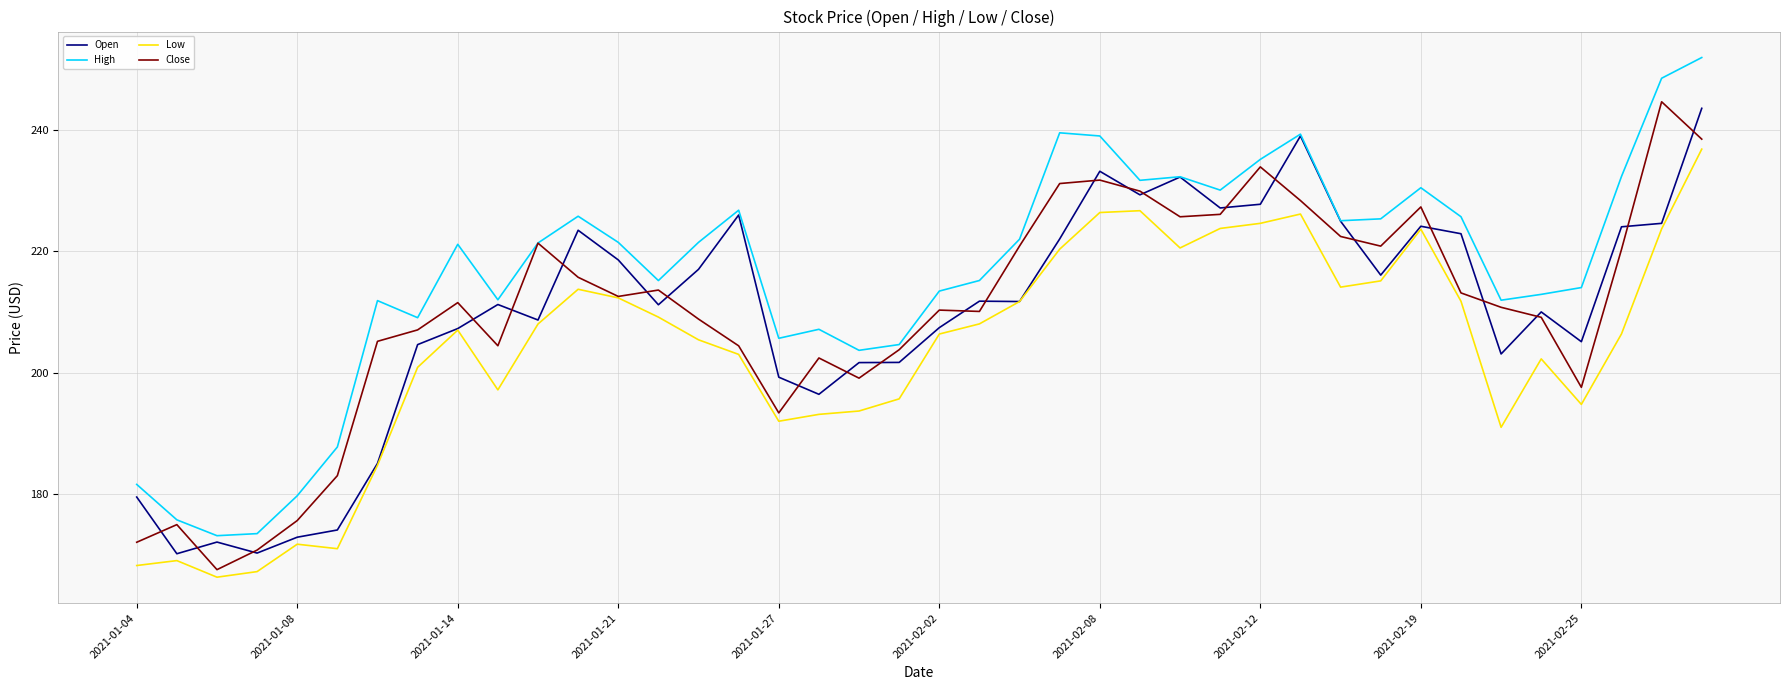

True or false: Low has more than 1 points higher than both neighbors.

True